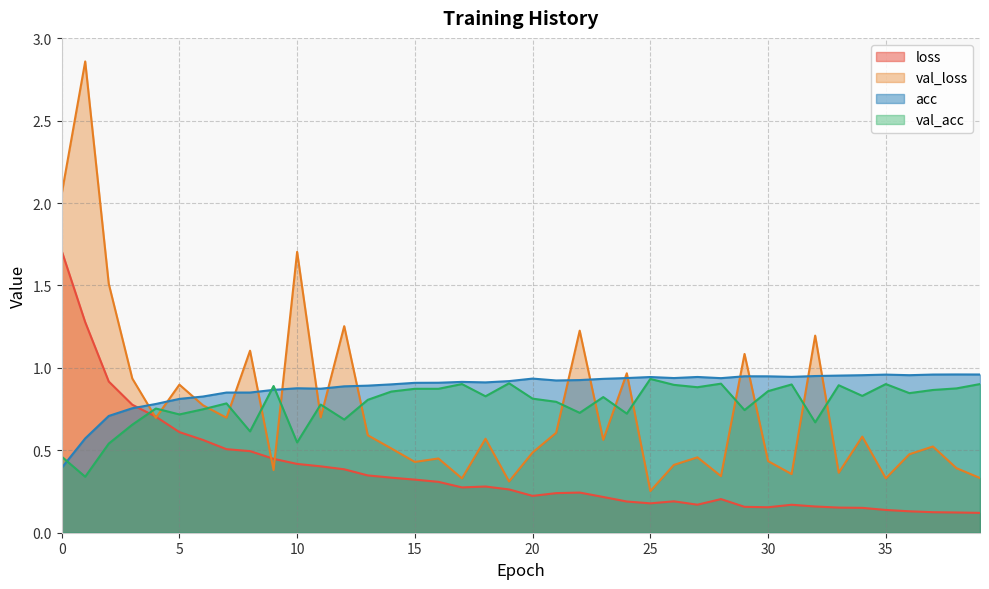

Rank the series by their maximum value, from lowest to highest.

val_acc, acc, loss, val_loss